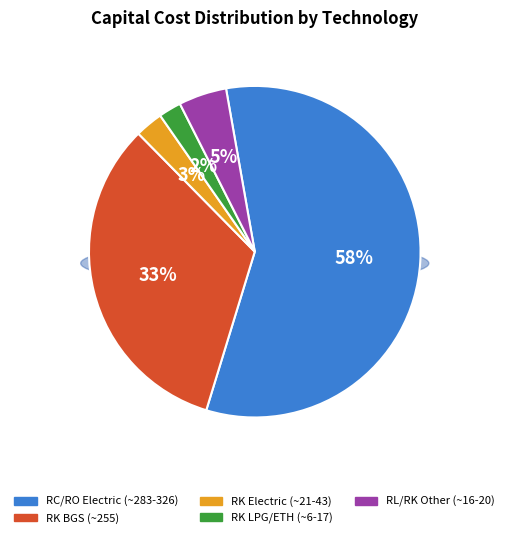

The RL1KER001 slice represents 11% of the pie. True or false?

False